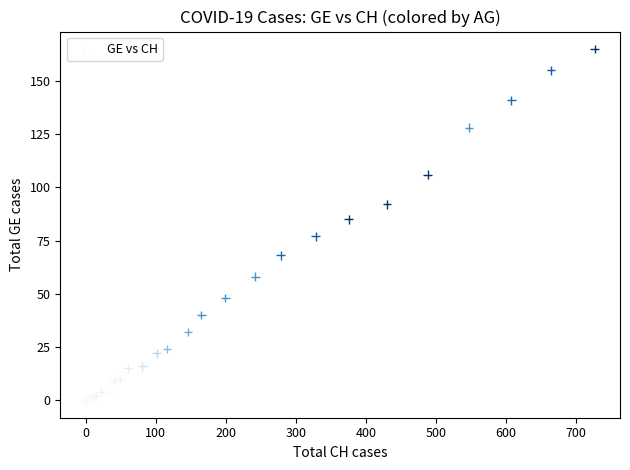

What Y value in the scatter plot is closest to 82?

85